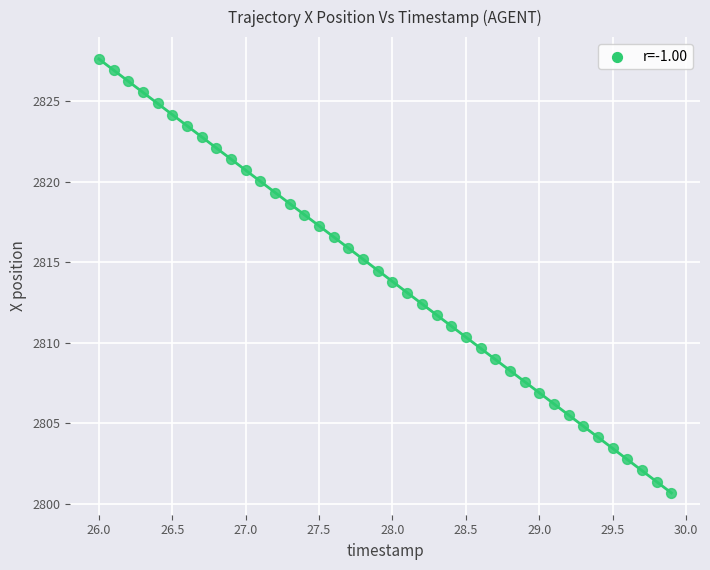

What is the range of X values (max minus min)?

3.9